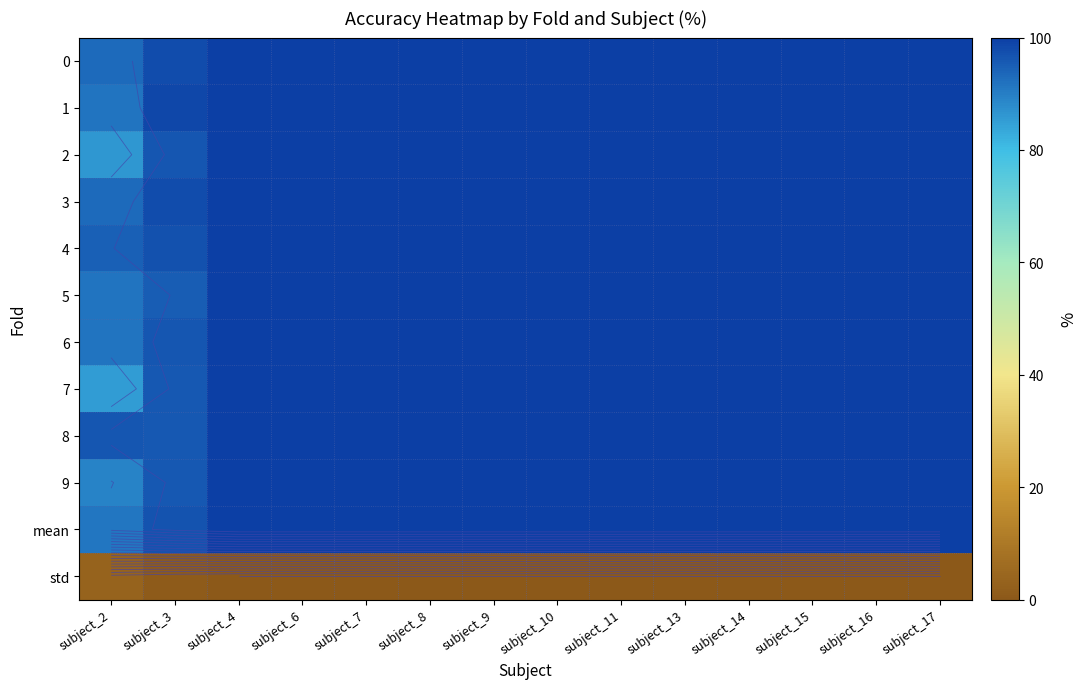

Count the mean values in the range 100 to 101.

12